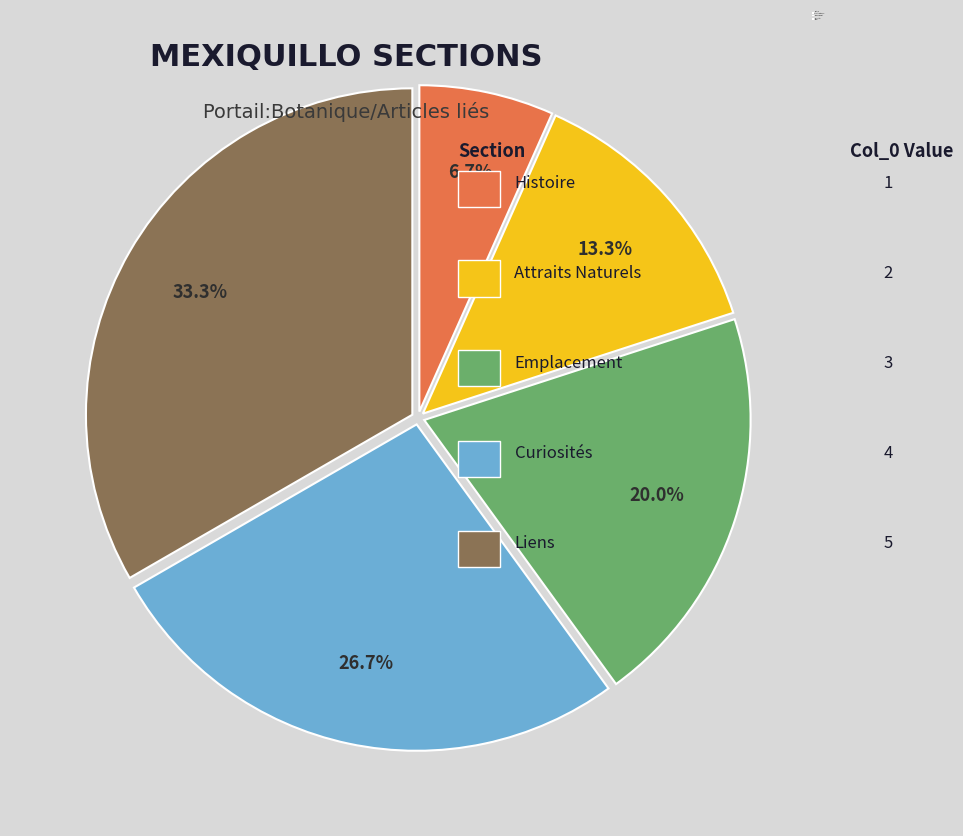

The Curiosités slice represents 27% of the pie. True or false?

True